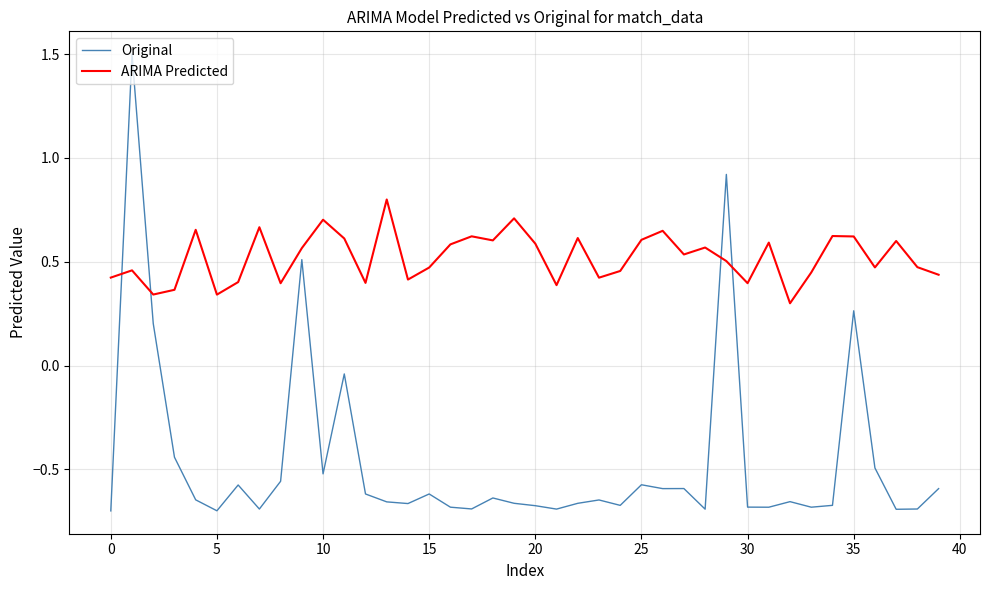

Rank the series by their average value, from lowest to highest.

Original, ARIMA Predicted